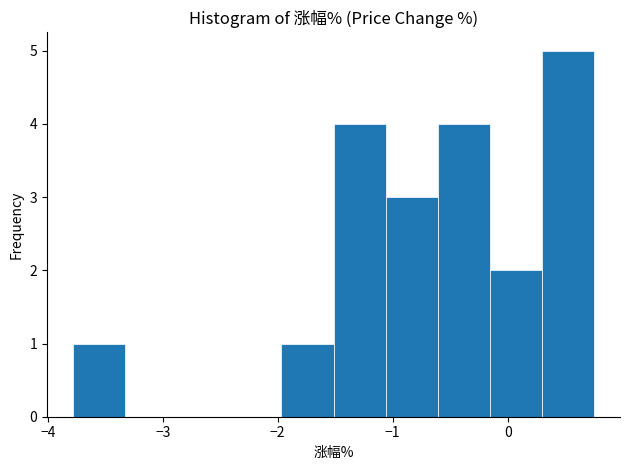

Reading left to right, transcribe this chart: for each bar, give the range it covers on the x-axis and its height. Neither the bar edges nor the heights are printed on the chart, so give them approximately, as read against the axes.

-3.8 to -3.3: 1
-3.3 to -2.9: 0
-2.9 to -2.4: 0
-2.4 to -2.0: 0
-2.0 to -1.5: 1
-1.5 to -1.1: 4
-1.1 to -0.6: 3
-0.6 to -0.2: 4
-0.2 to 0.3: 2
0.3 to 0.8: 5